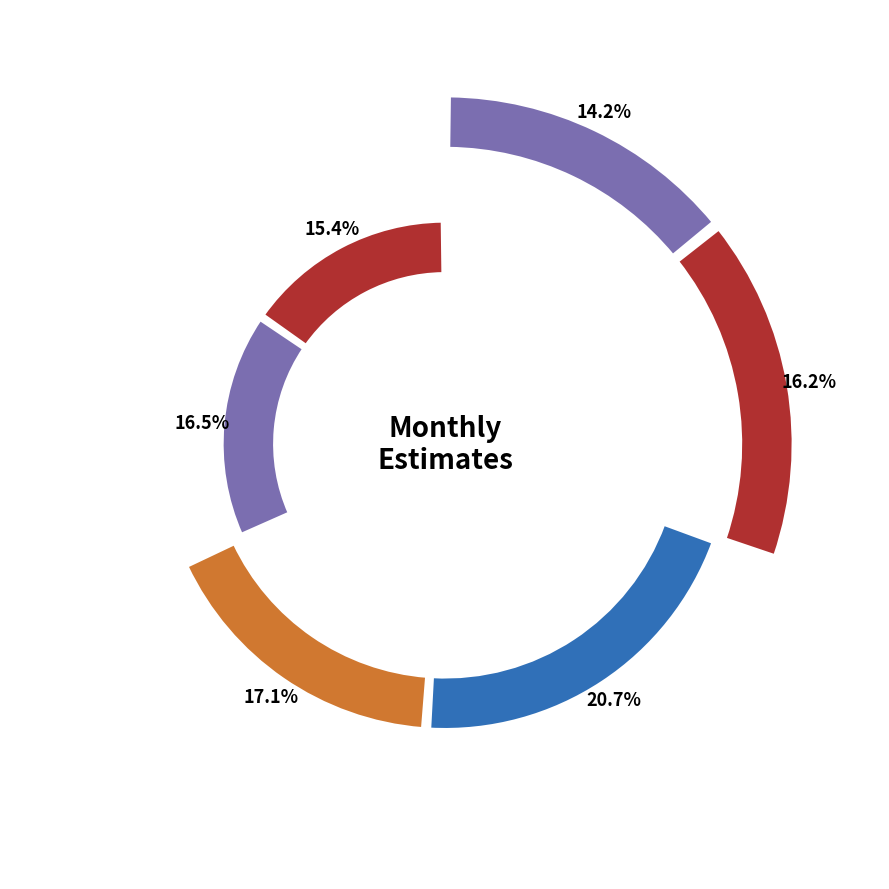

What percentage do November and December together represent?

36.9%